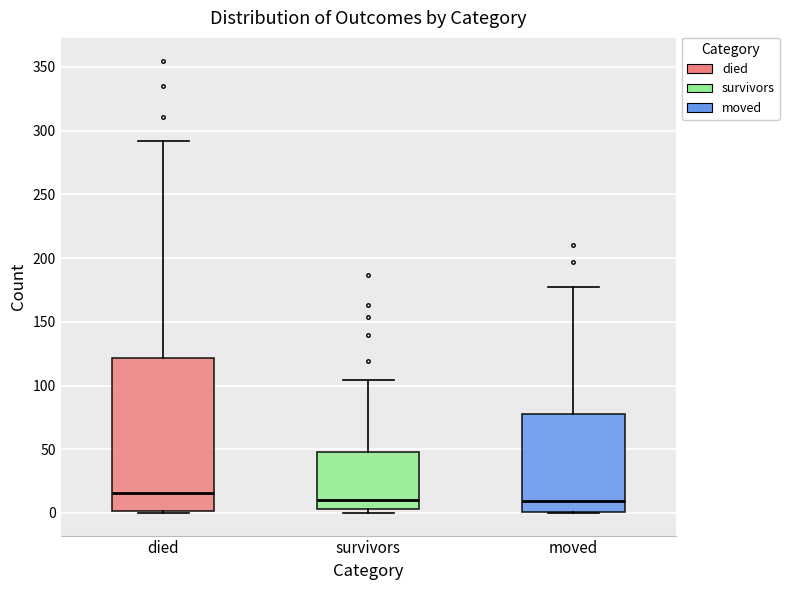

Reading left to right, read every box against the y-axis: the position of its median line, the range the box covers, and the ends of its whiskers. The values are not printed on the chart, so give them approximately, as read against the axis.

died: median 15, box 0 to 120, whiskers 0 to 290
survivors: median 10, box 5 to 50, whiskers 0 to 105
moved: median 10, box 0 to 80, whiskers 0 to 175